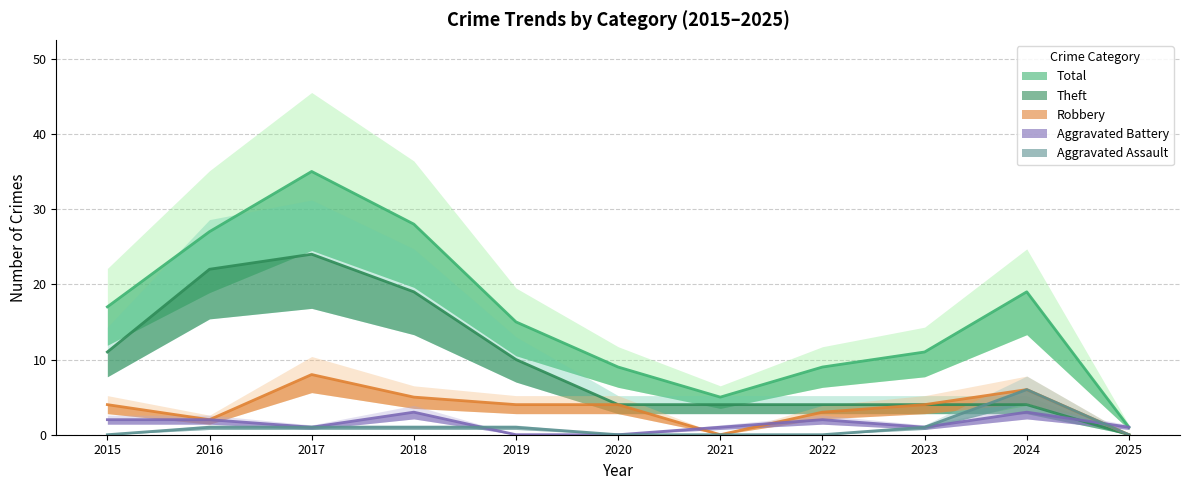

Reading left to right, transcribe all the data shown in this chart.

Theft: 11	22	24	19	10	4	4	4	4	4	0
Robbery: 4	2	8	5	4	4	0	3	4	6	0
Aggravated Battery: 2	2	1	3	0	0	1	2	1	3	1
Aggravated Assault: 0	1	1	1	1	0	0	0	1	6	0
Total: 17	27	35	28	15	9	5	9	11	19	1